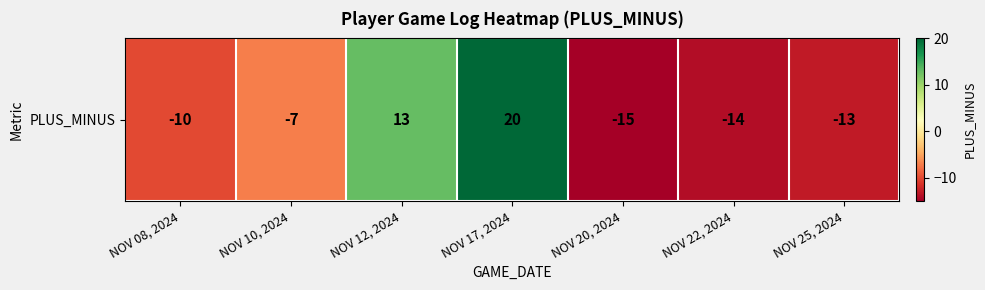

Reading left to right, transcribe all the data shown in this chart.

-10	-7	13	20	-15	-14	-13